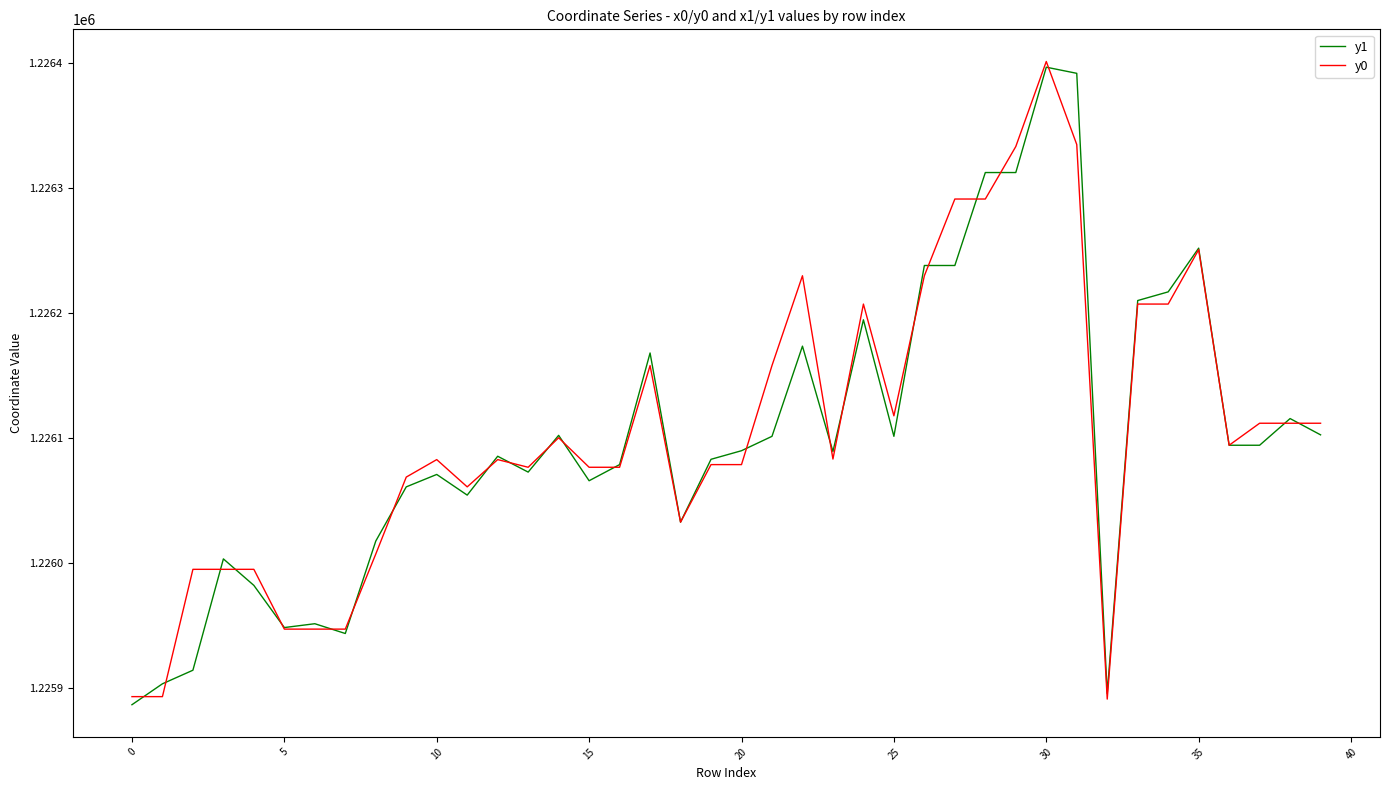

What is the maximum value shown in the chart?

1226401.1